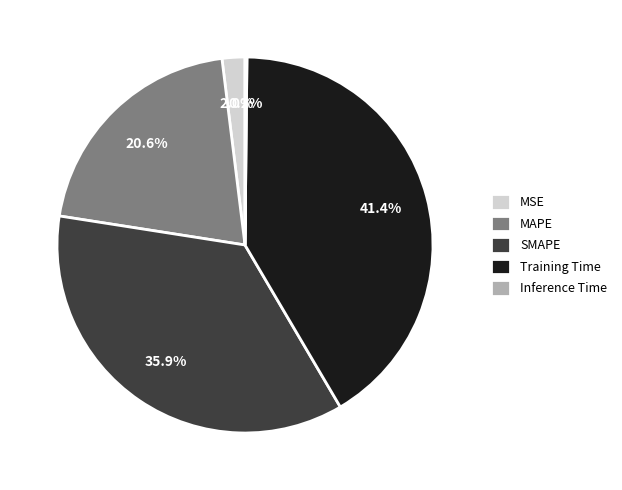

What percentage is the Training Time slice, to the nearest percent?

41%